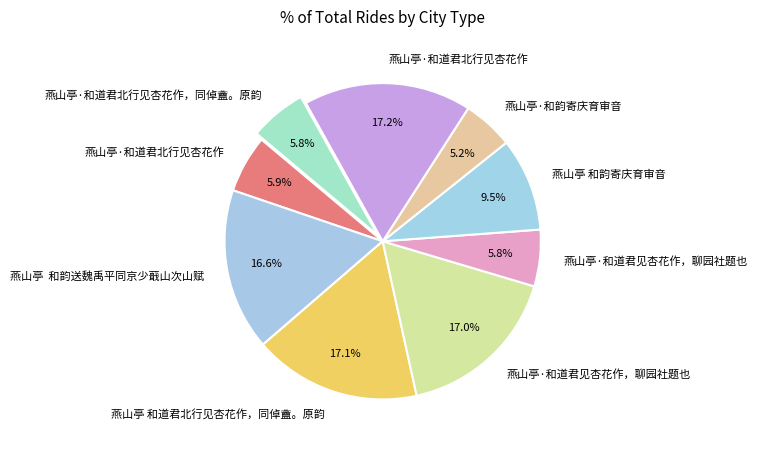

Count the number of slices in the pie.

9